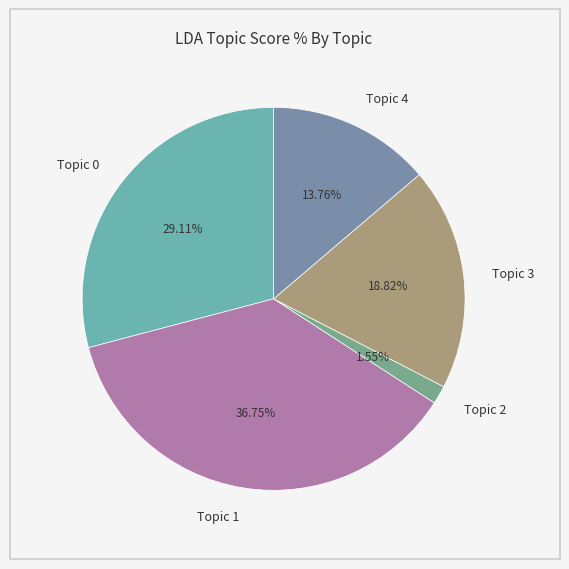

Rank the categories by value from lowest to highest.

Topic 2, Topic 4, Topic 3, Topic 0, Topic 1